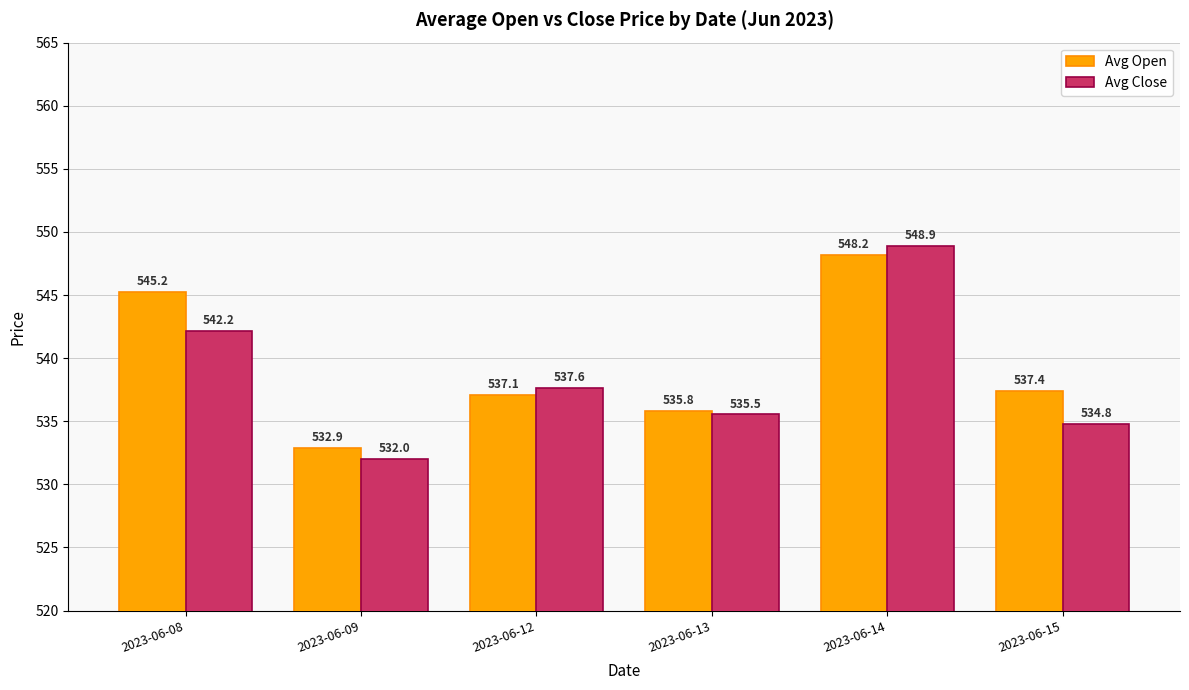

Where does the Avg Open series first go above 537?

2023-06-08